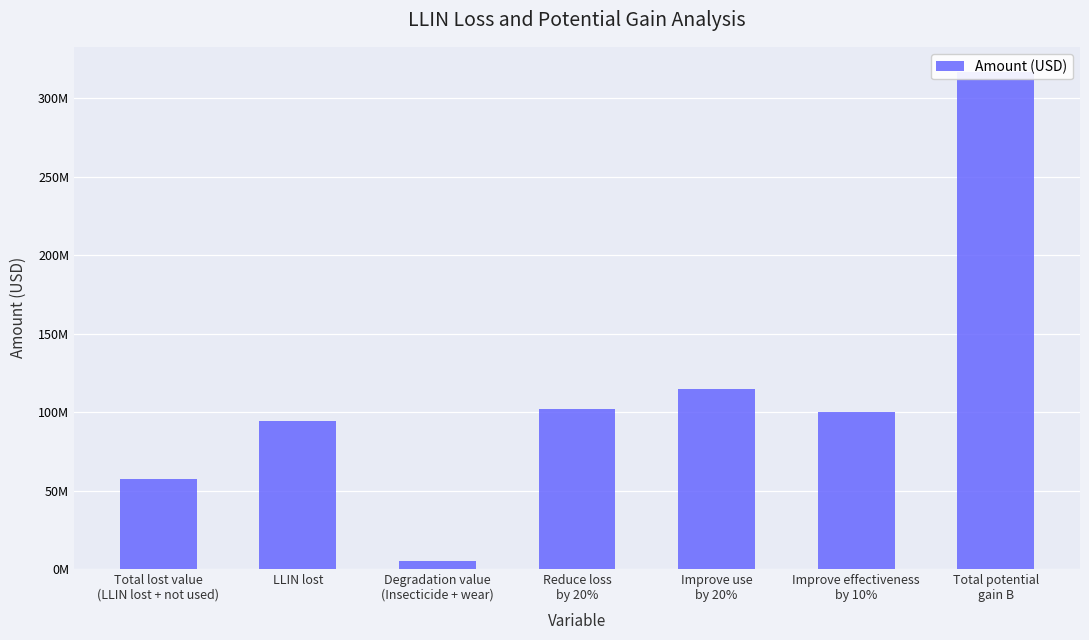

The value at Reduce loss
by 20% is 39511575.3. True or false?

False